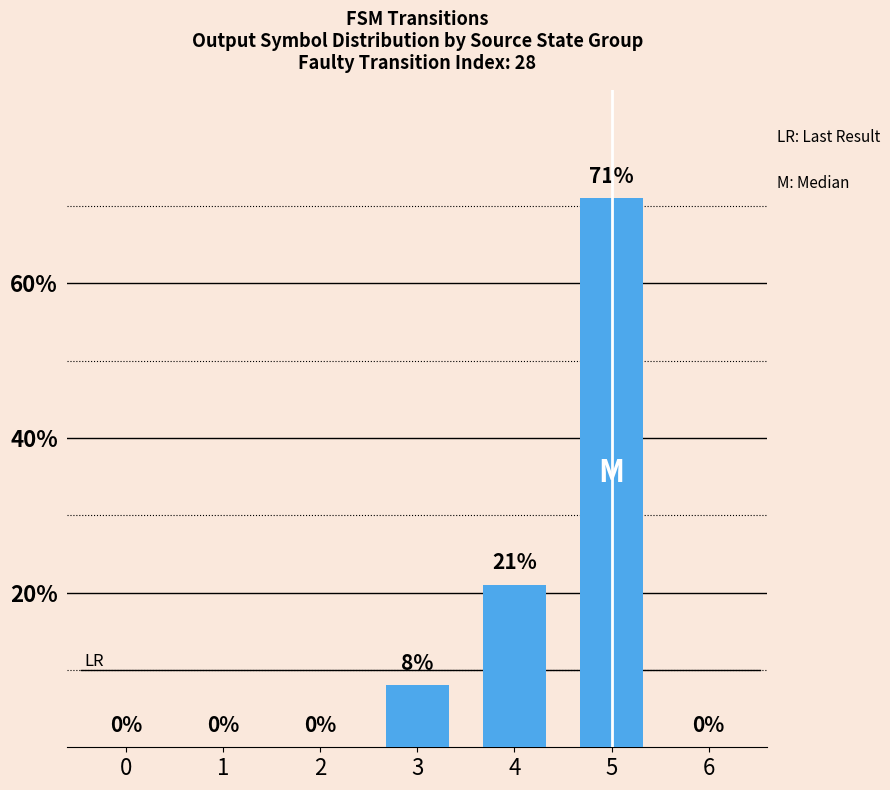

Count the number of categories in the chart.

7